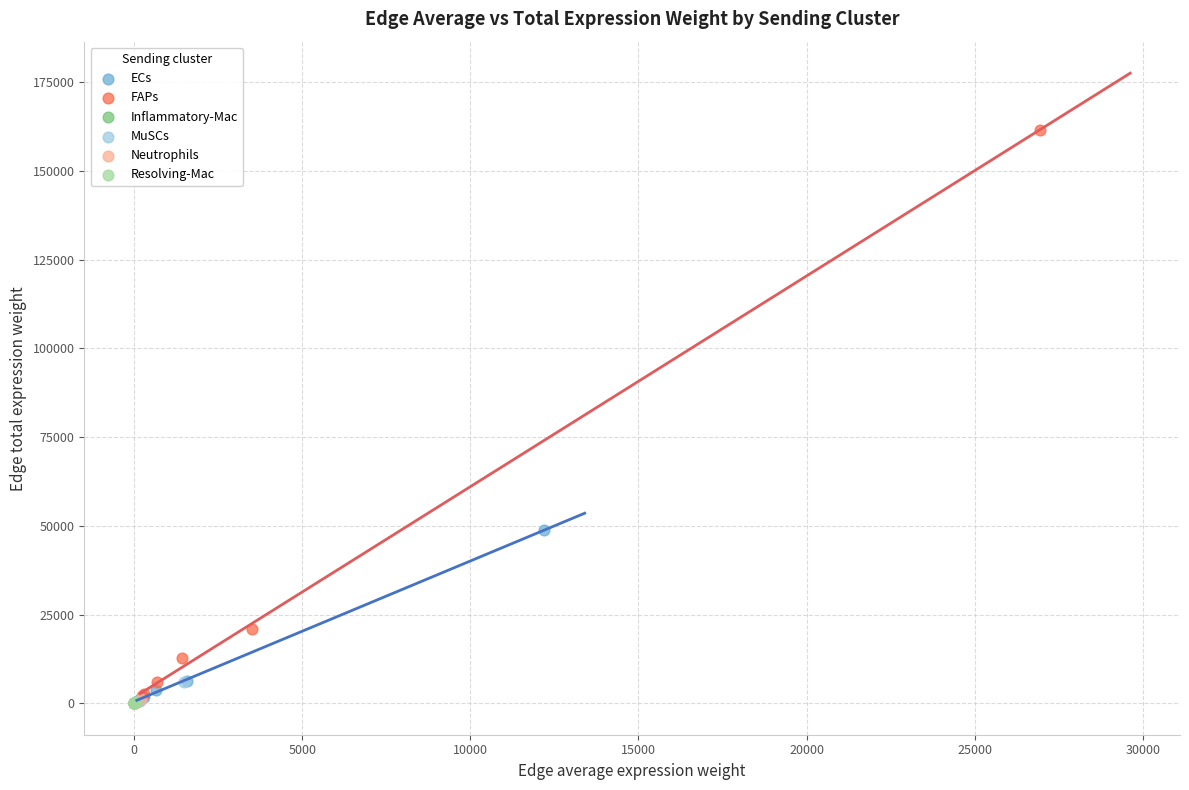

Which series reaches the maximum Y coordinate?

FAPs